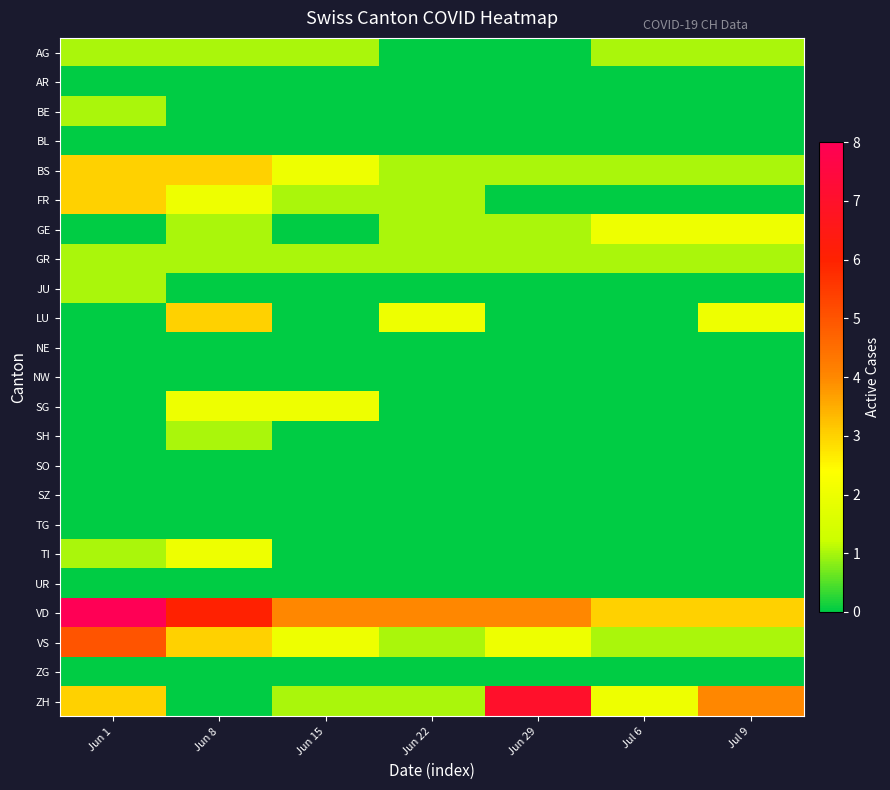

Rank the series at Jun 22 from highest to lowest value.

VD, LU, BS, FR, GE, GR, VS, ZH, AG, AR, BE, BL, JU, NE, NW, SG, SH, SO, SZ, TG, TI, UR, ZG